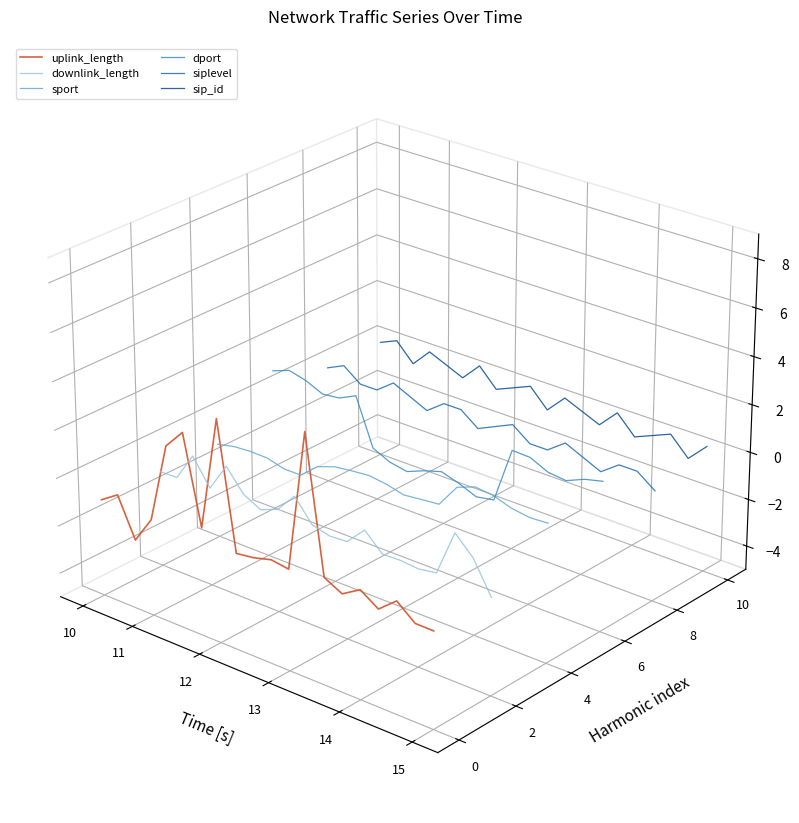

True or false: sport and sip_id cross at least once.

False